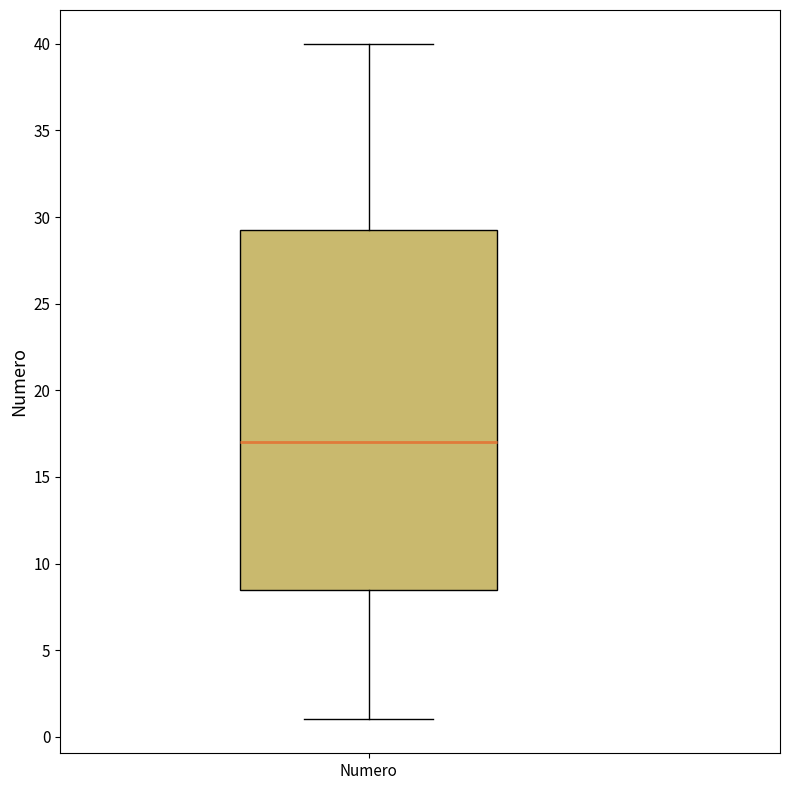

Where does the lower whisker of the box for Numero end on the y-axis? The values are not printed on the chart, so give them approximately, as read against the axis.

1.0